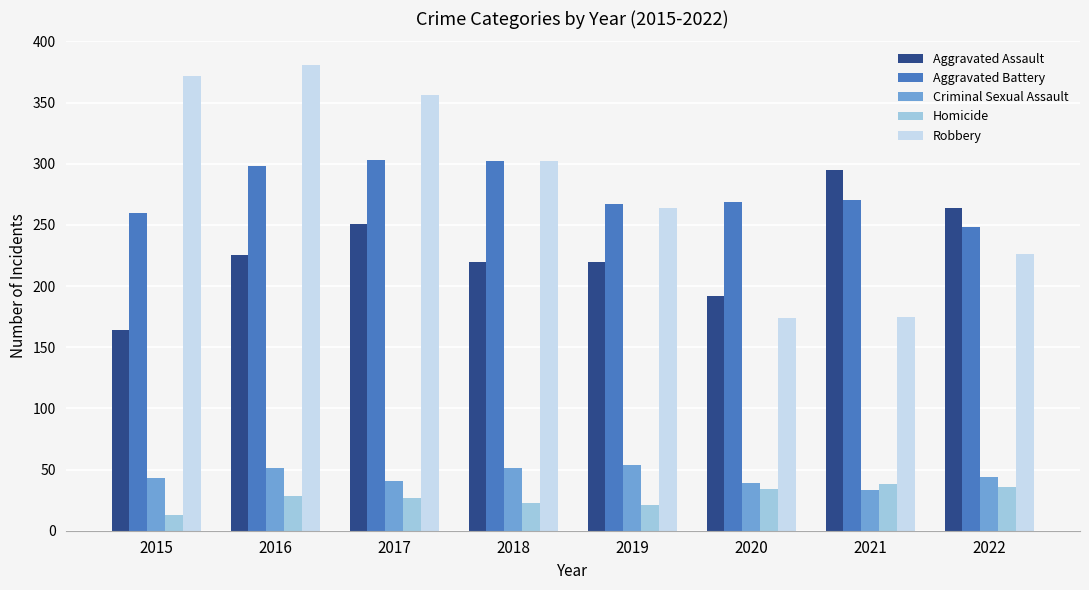

What is the difference between the Aggravated Assault values at 2022 and 2021?

31